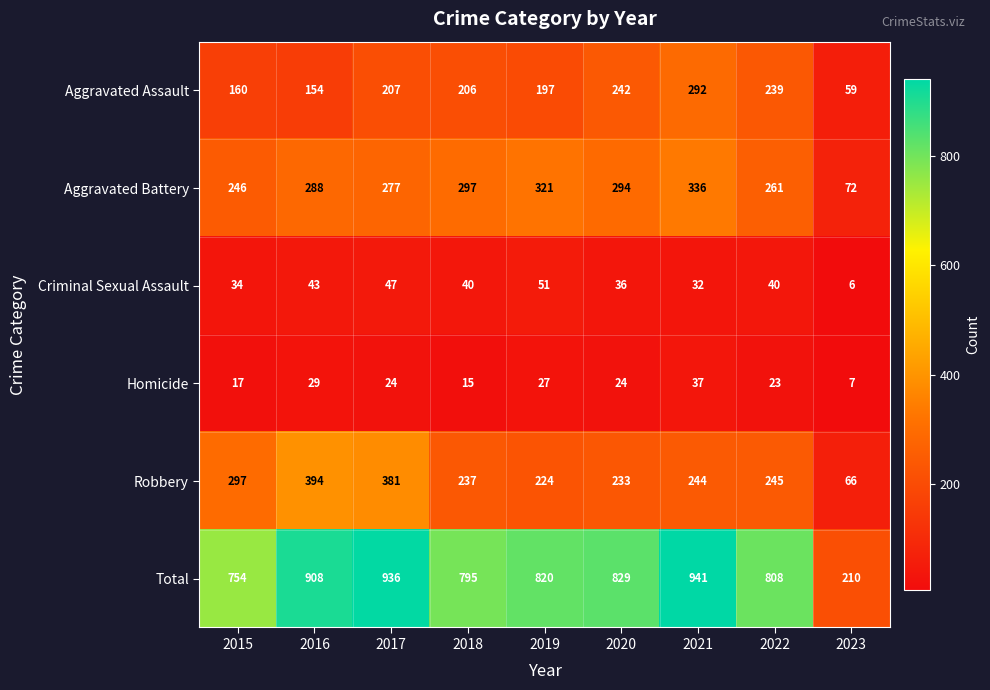

What is the average value of the Robbery series?

258